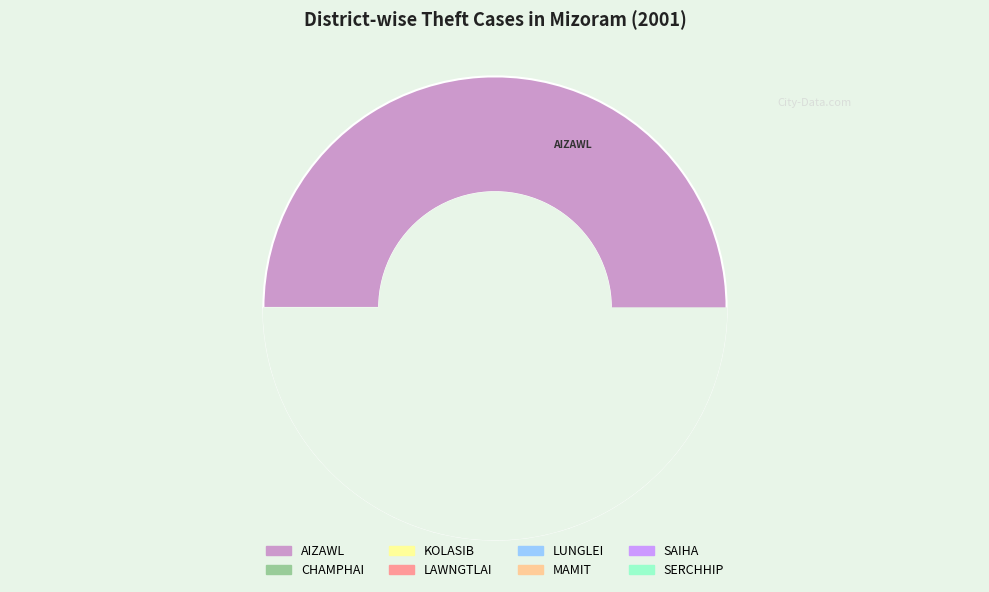

What is the total percentage of CHAMPHAI and KOLASIB?

15.3%